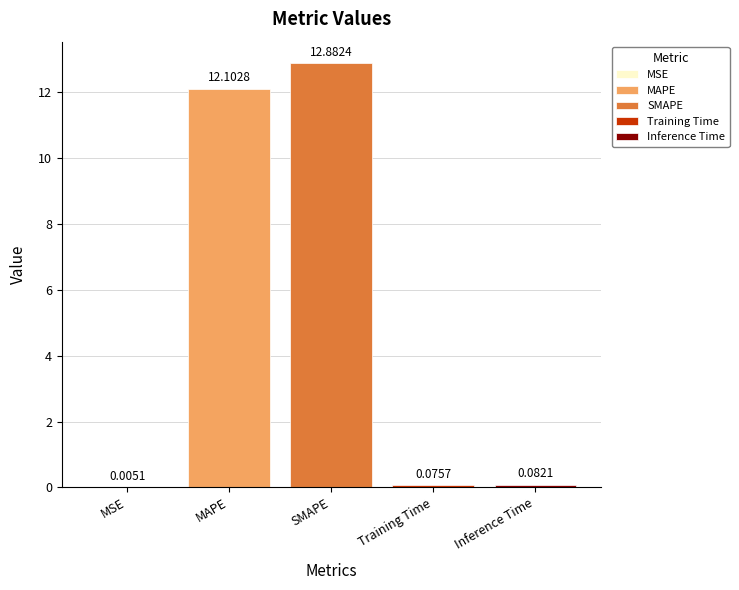

Reading left to right, what are all the values shown in this chart?

MSE=0.0	MAPE=12.1	SMAPE=12.9	Training Time=0.1	Inference Time=0.1